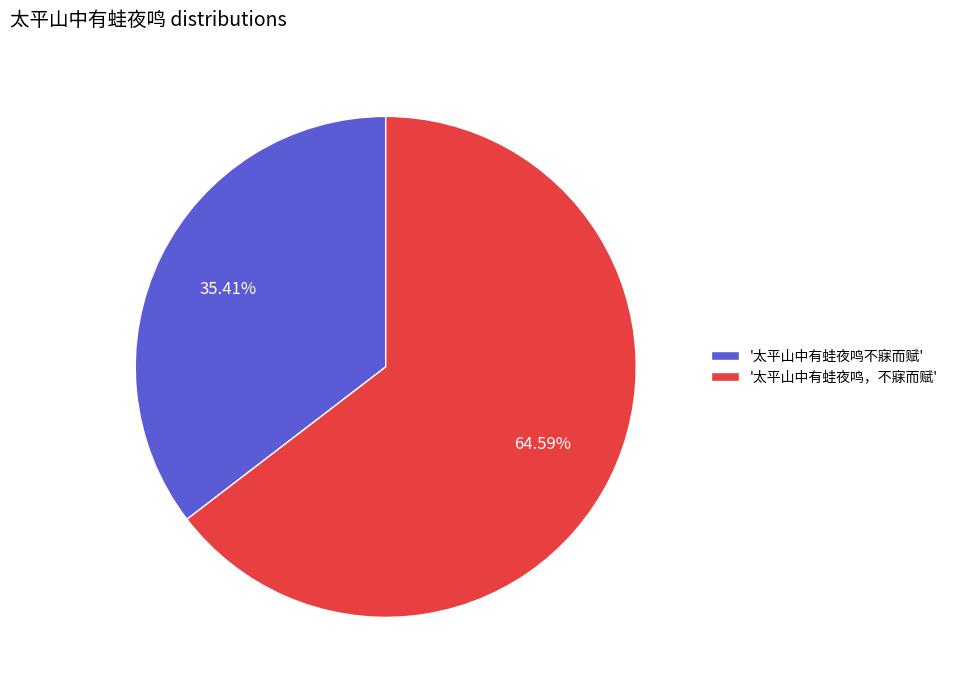

Does any single category account for the majority?

Yes